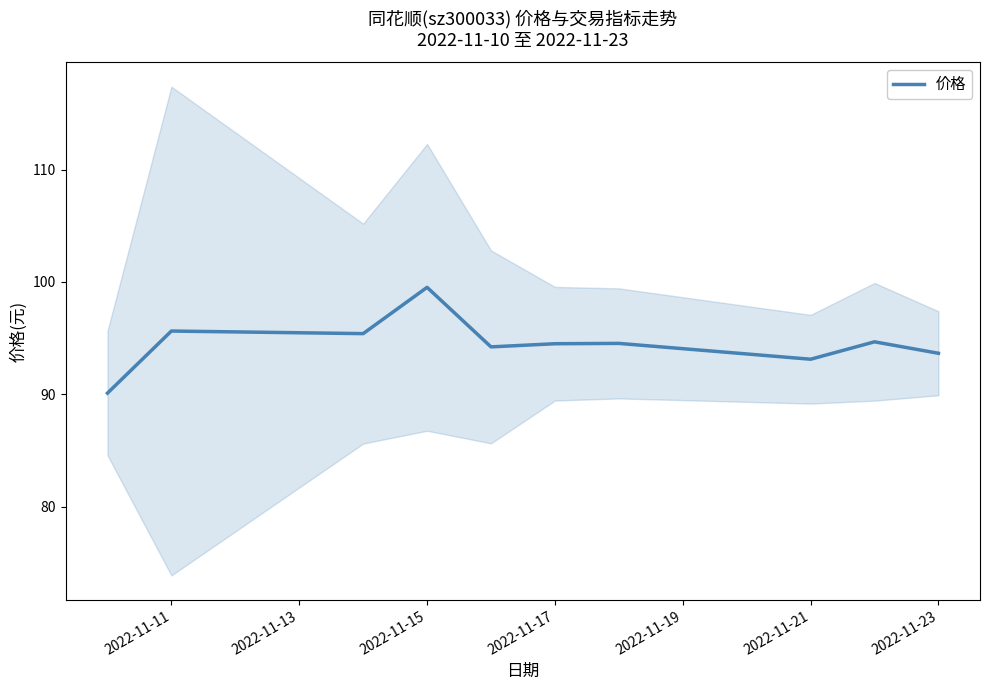

The value of 价格 at 2022-11-21 is 29.9. True or false?

False